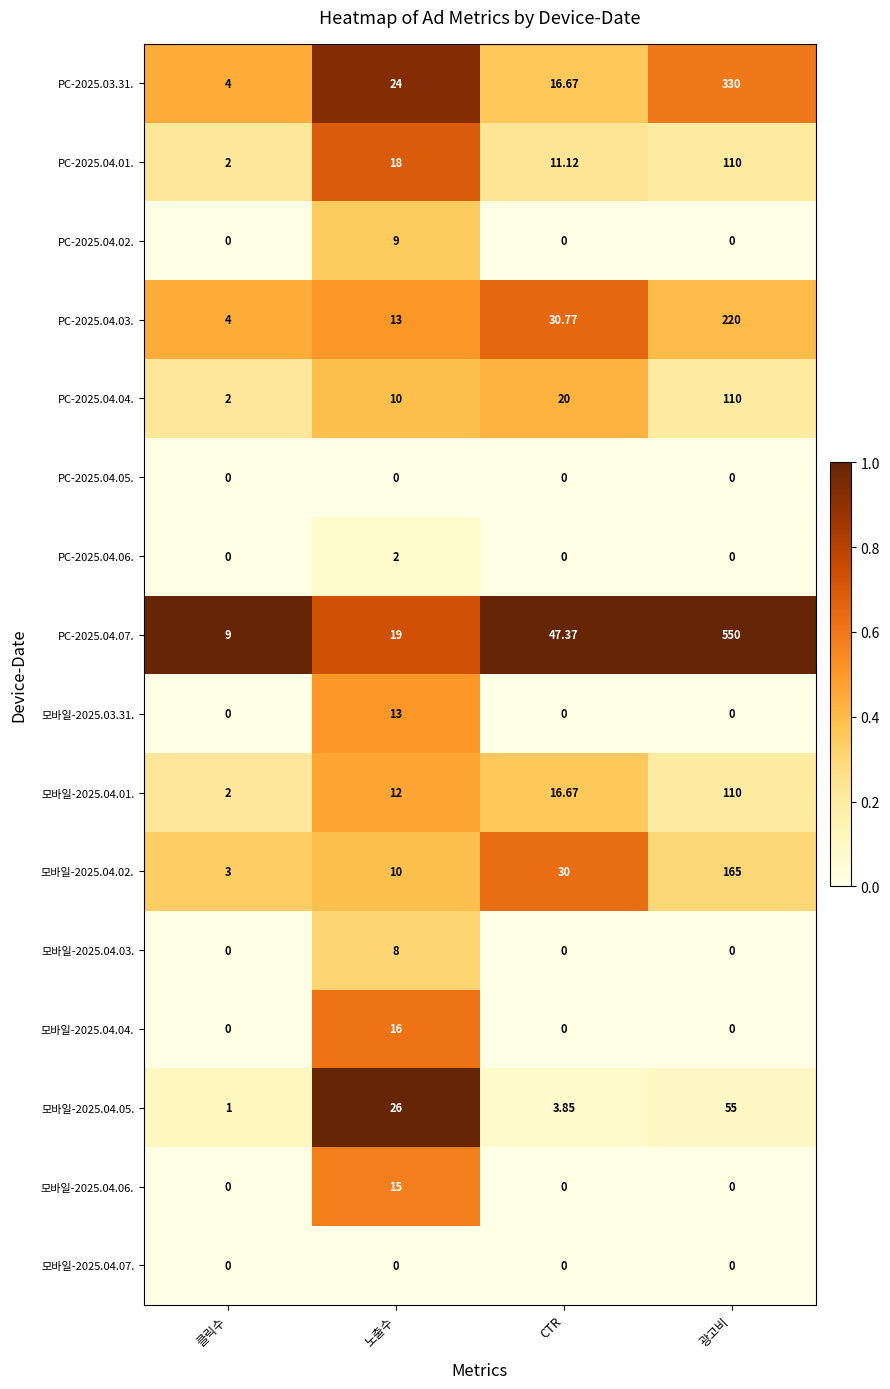

At which category is the sum across all series the highest?

광고비